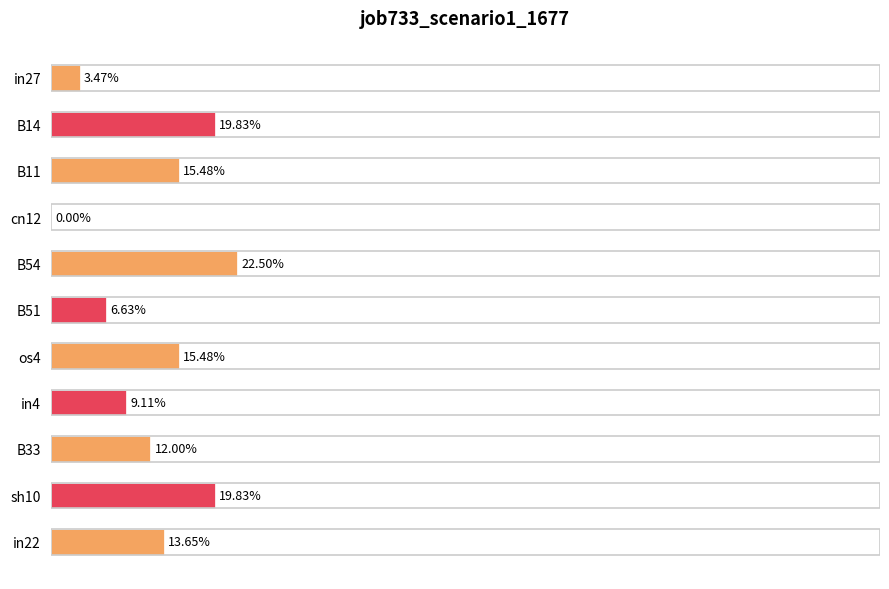

Count the values in the range 0 to 1.

11